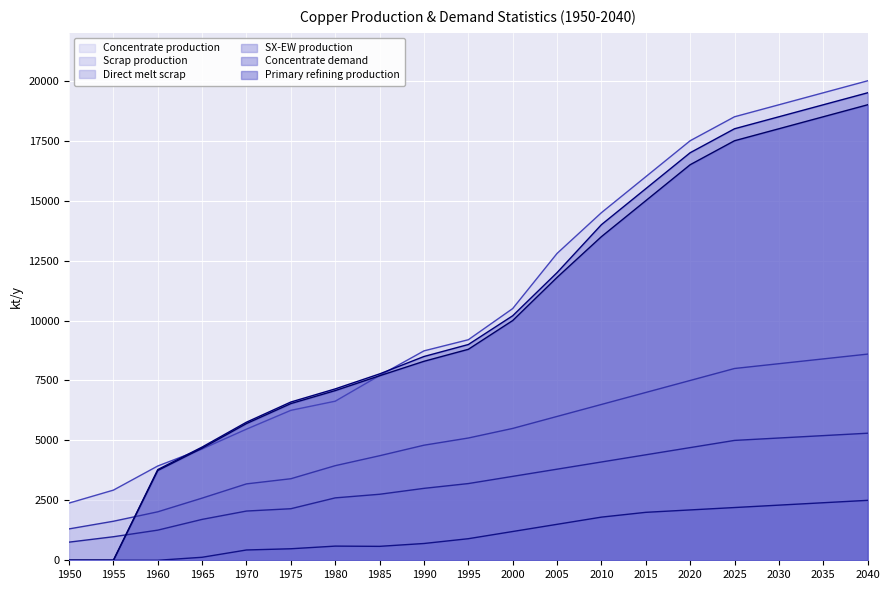

What are all the series names shown in the legend?

Concentrate production, Scrap production, Direct melt scrap, SX-EW production, Concentrate demand, Primary refining production